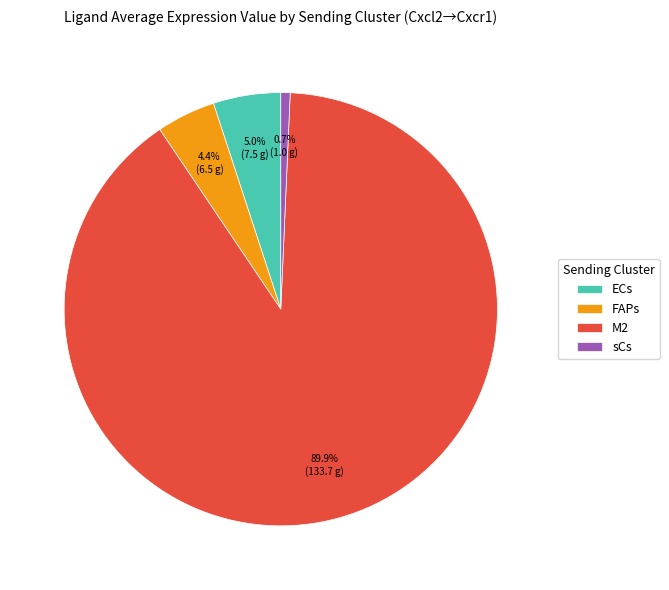

To the nearest percent, what is the difference between the sCs and M2 slice percentages?

89%